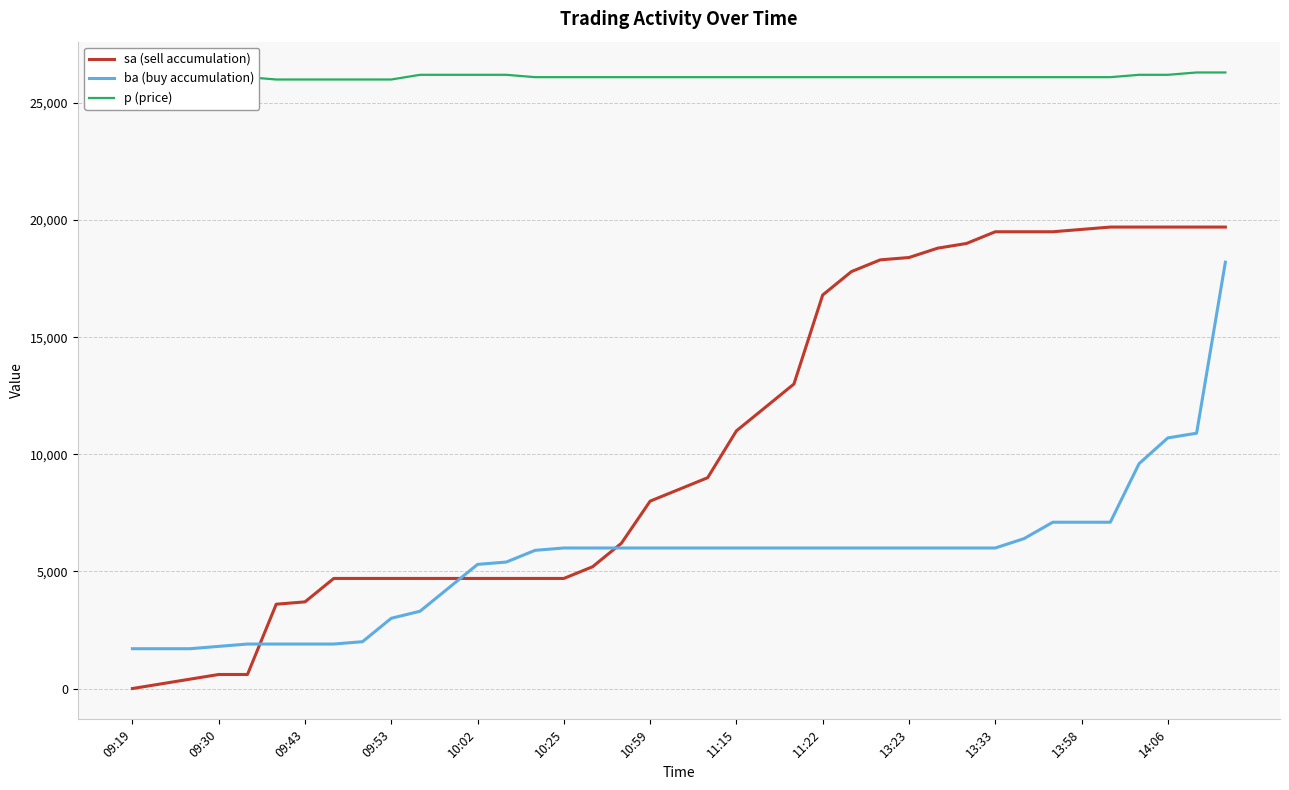

Rank the series by their average value, from highest to lowest.

p (price), sa (sell accumulation), ba (buy accumulation)